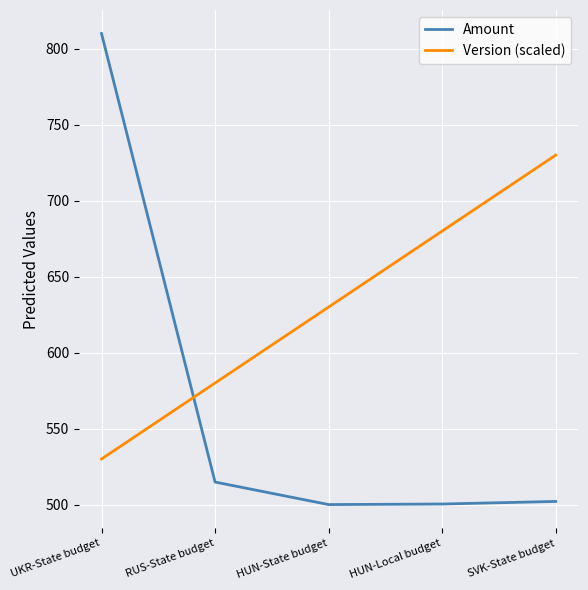

Between HUN-State budget and HUN-Local budget, which series saw the biggest shift?

Version (scaled)